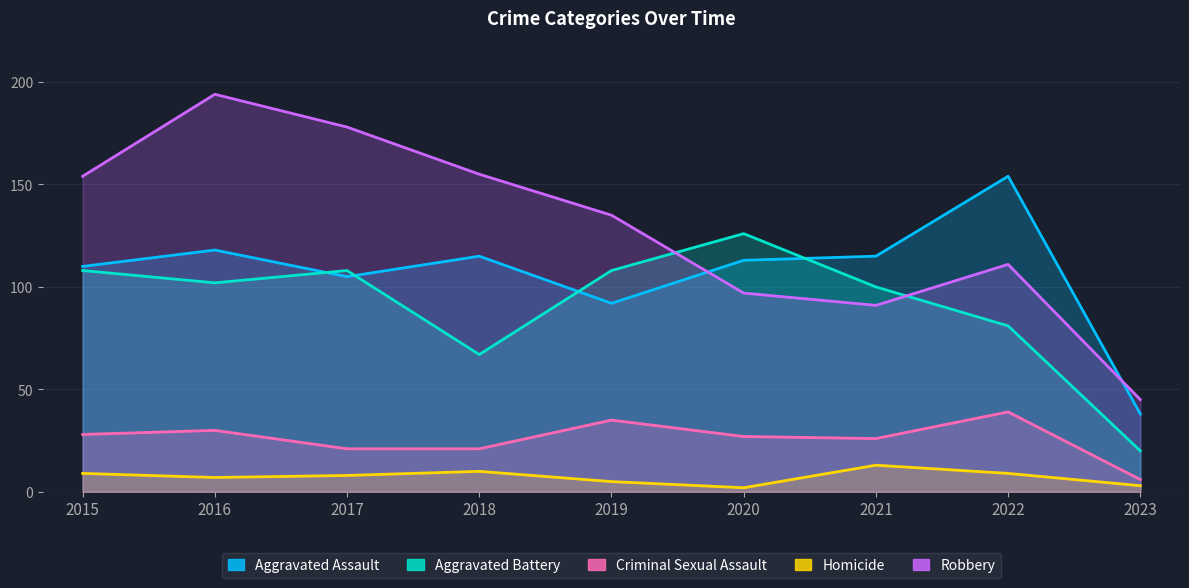

True or false: Homicide and Aggravated Battery cross at least once.

False